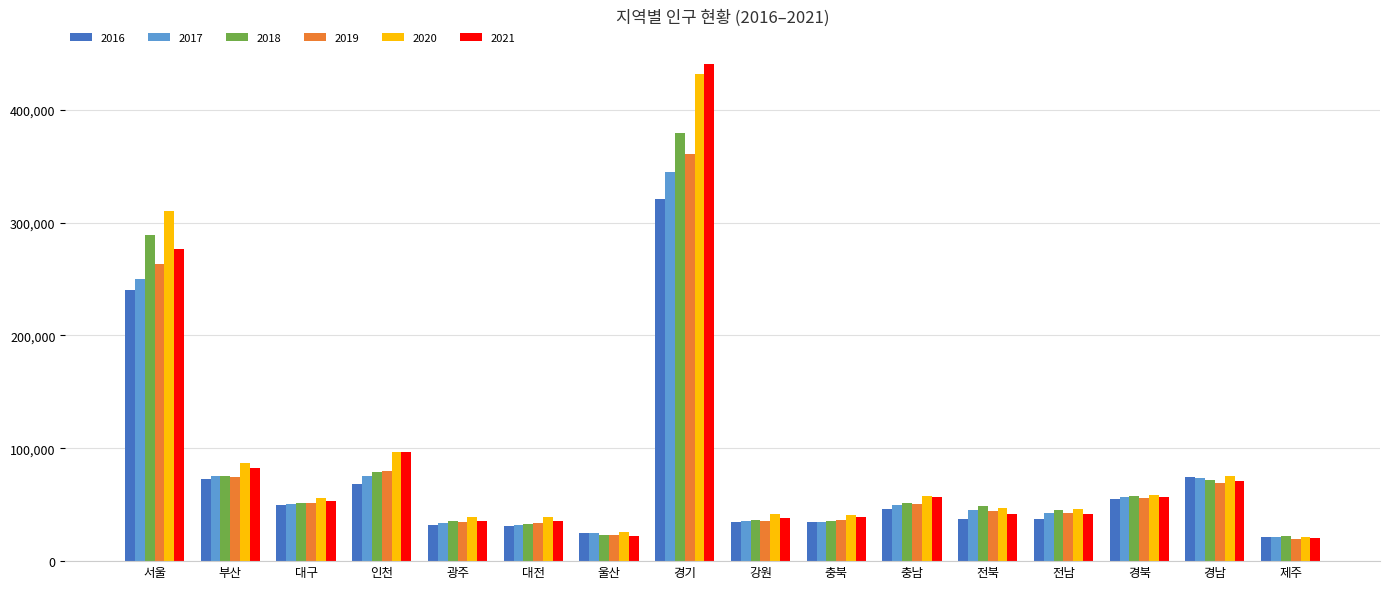

At which category is the sum across all series the highest?

경기